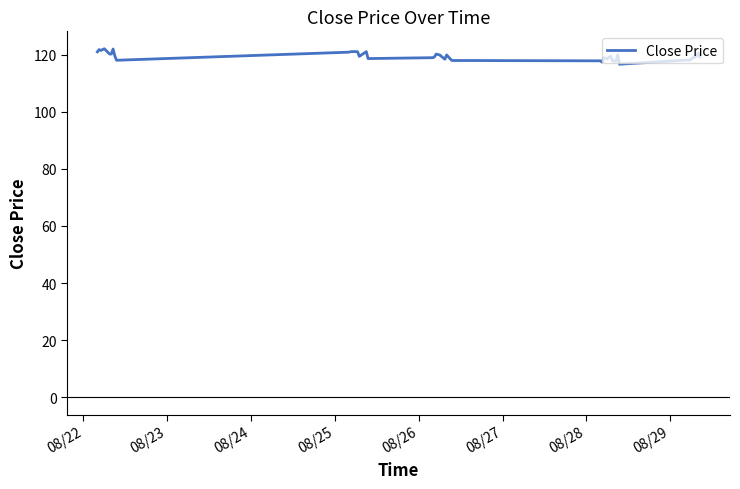

What is the minimum value shown in the chart?

116.7